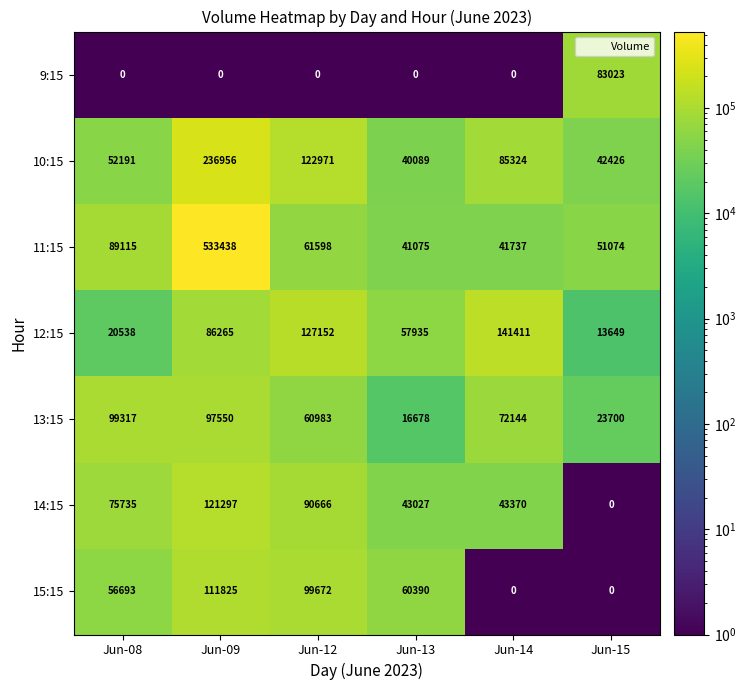

What is the maximum value shown in the chart?

533438